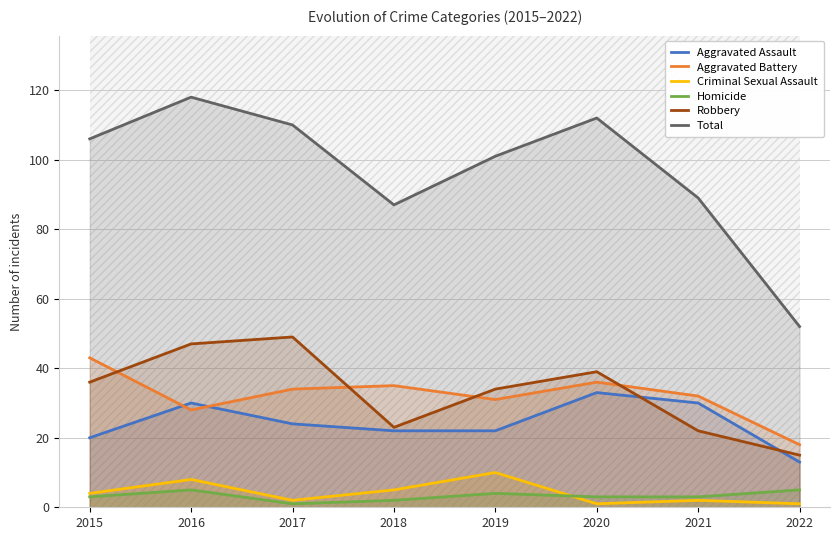

What are all the series names shown in the legend?

Aggravated Assault, Aggravated Battery, Criminal Sexual Assault, Homicide, Robbery, Total